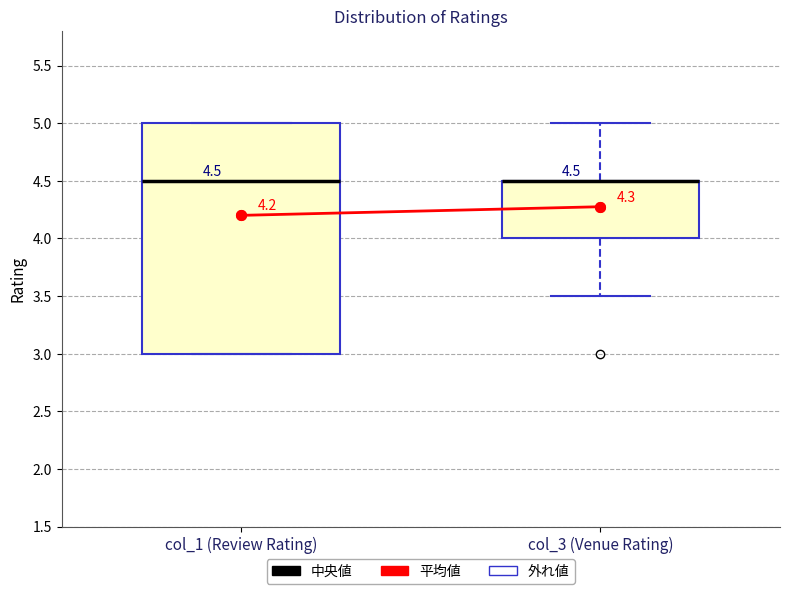

Comparing the boxes themselves (not the whiskers), which one is the tallest?

col_1 (Review Rating)